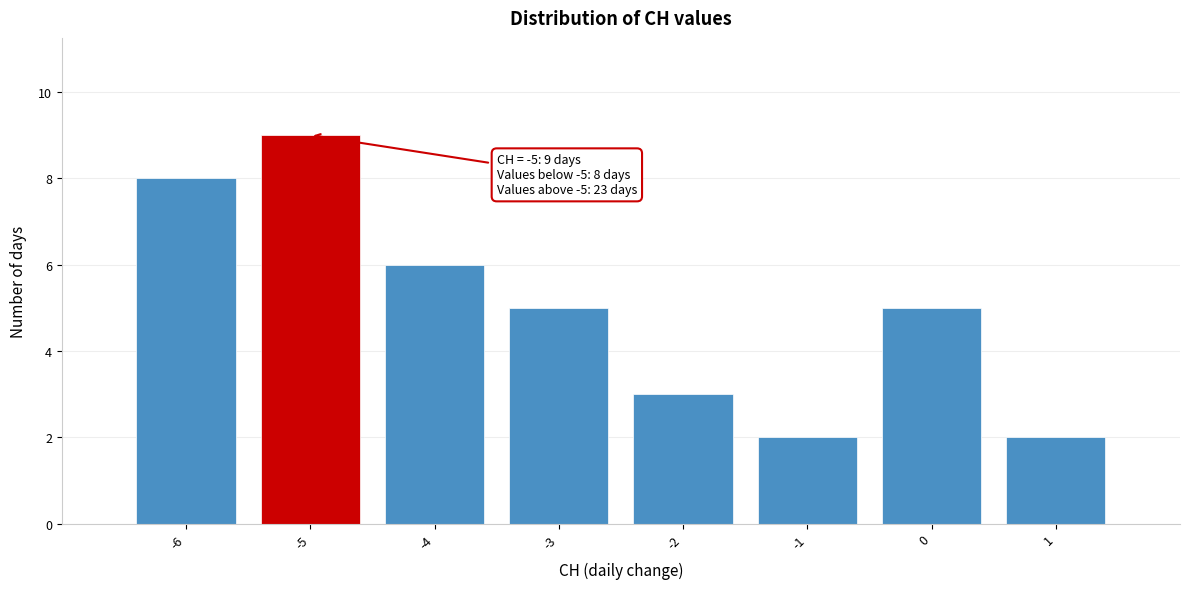

Over which range of the x-axis is the bar tallest?

-5.5 to -4.5